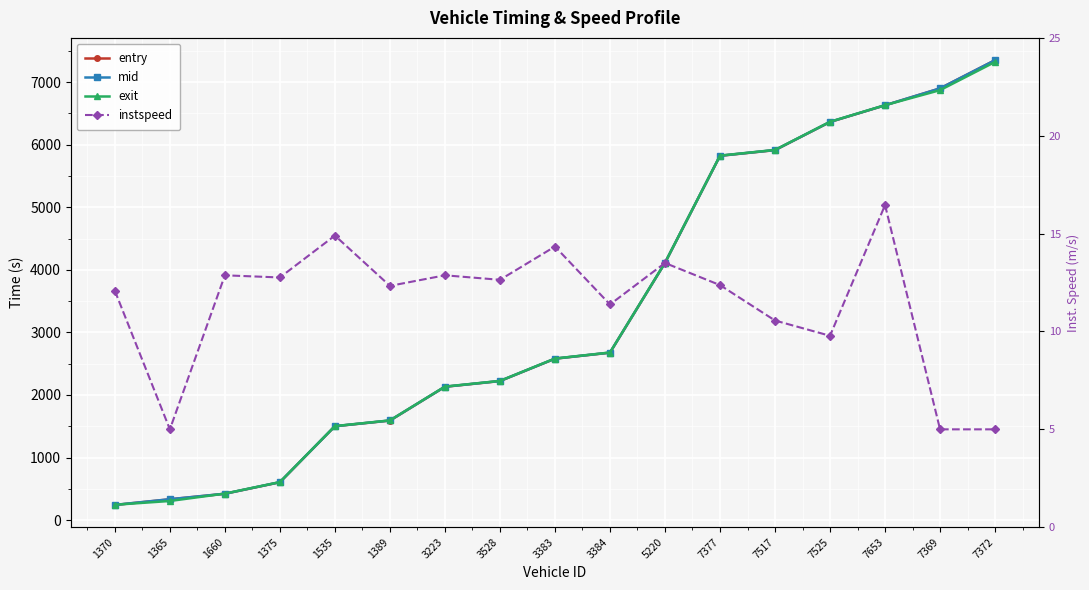

At which category is the sum across all series the highest?

7372